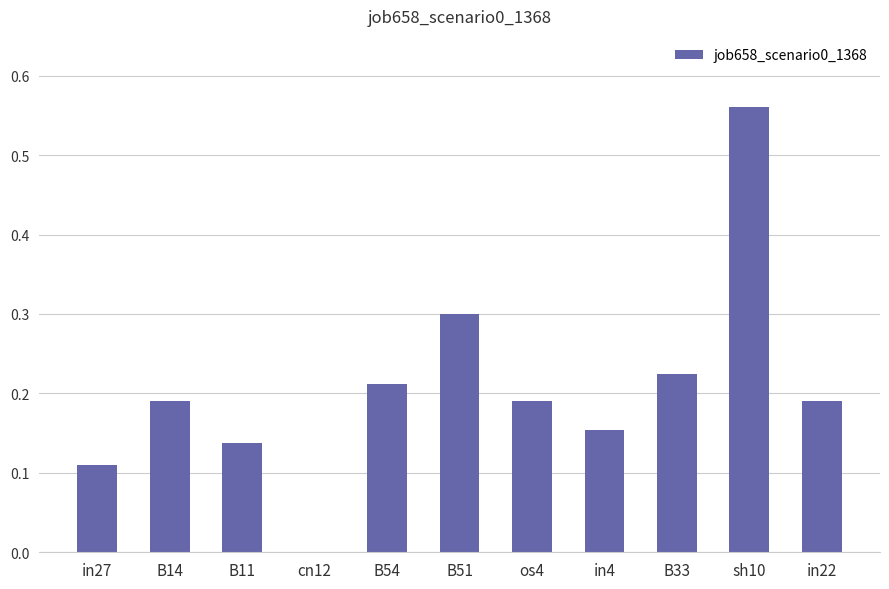

The chart shows a value of 0.3 at B14. True or false?

False